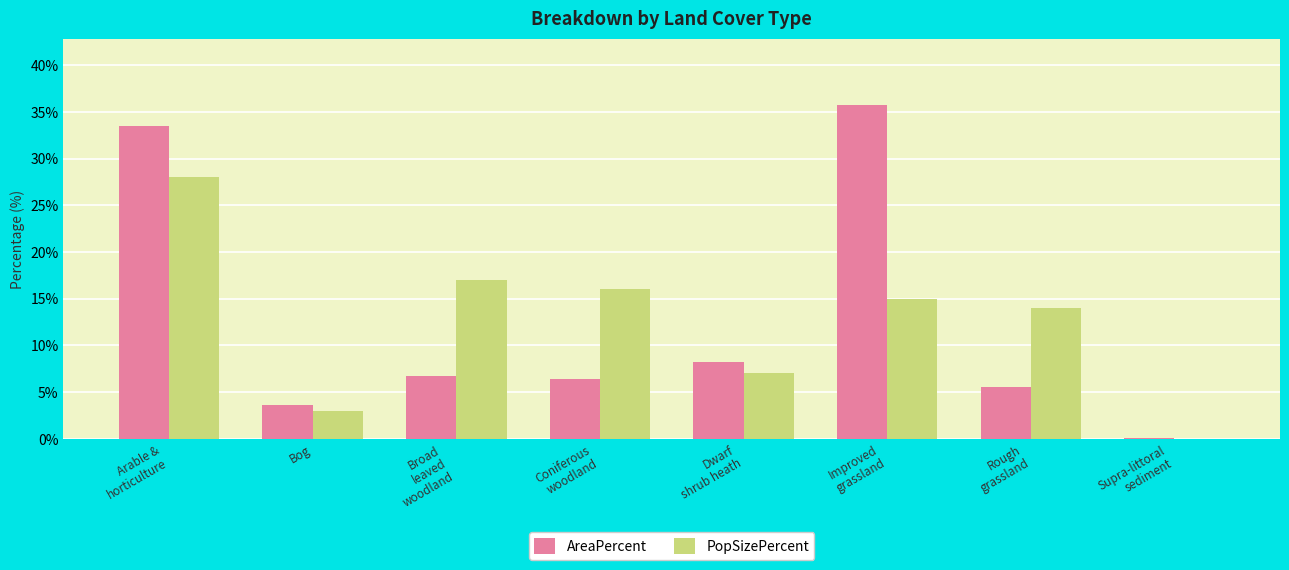

The value of PopSizePercent at Rough
grassland is 7.7. True or false?

False